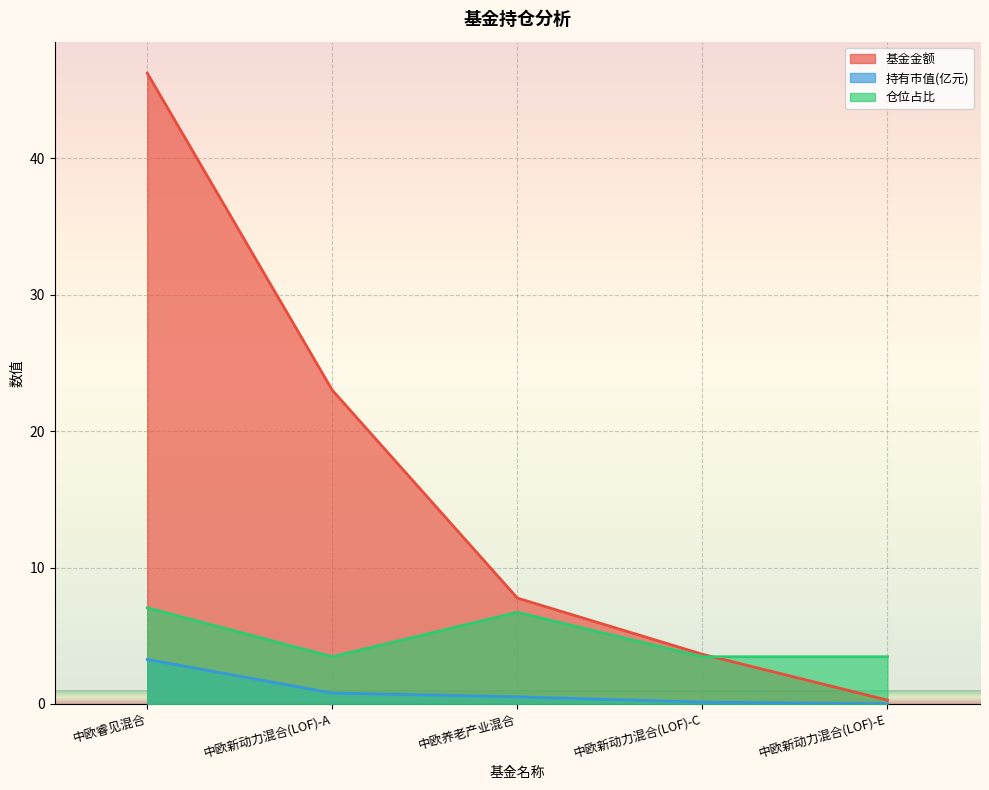

How many lines are shown in the chart?

3